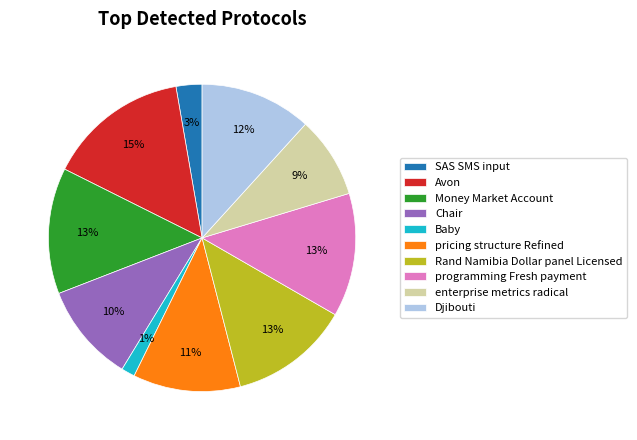

What is the largest slice in the pie chart?

Avon